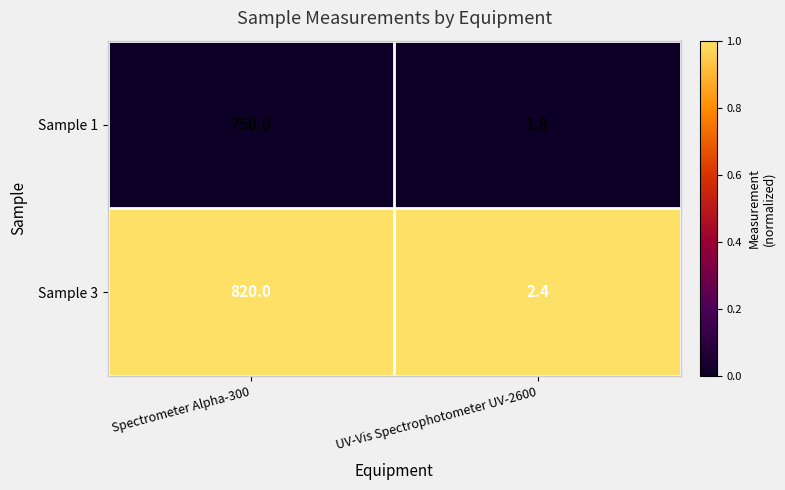

Which series has the largest total across all categories?

Sample 3